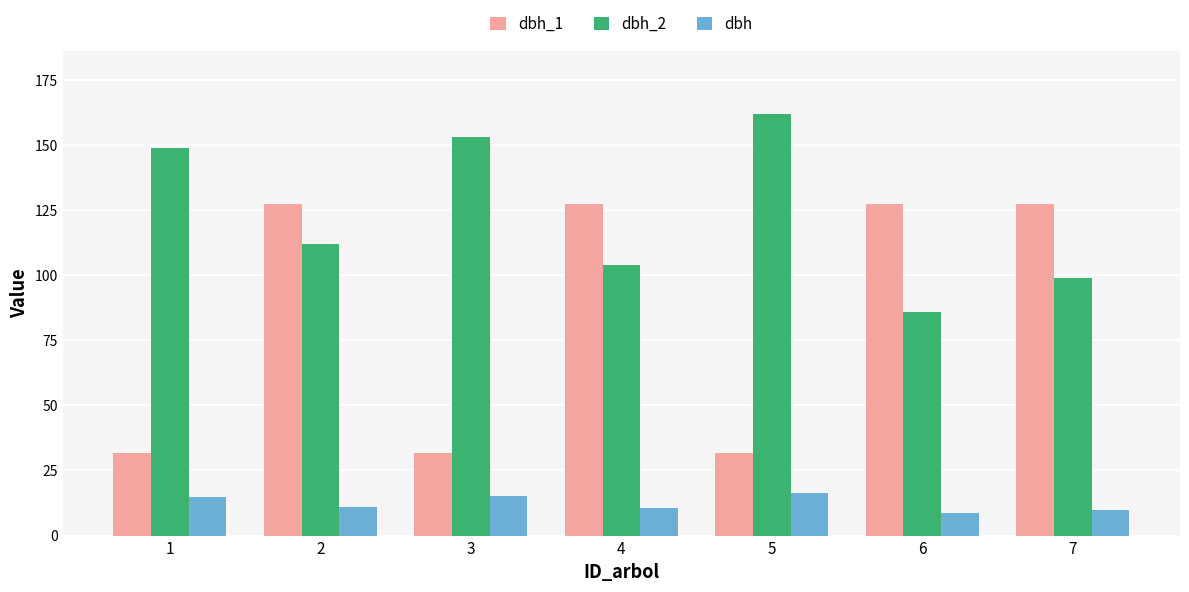

Rank the series by their maximum value, from highest to lowest.

dbh_2, dbh_1, dbh